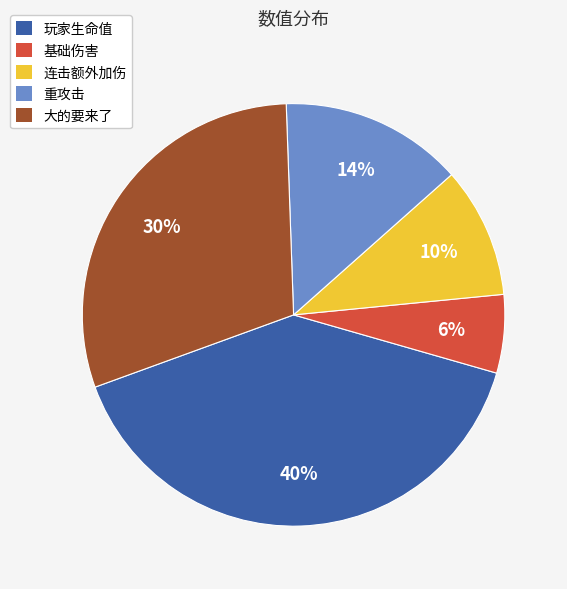

Is the sum of 基础伤害 and 连击额外加伤 greater than half?

No